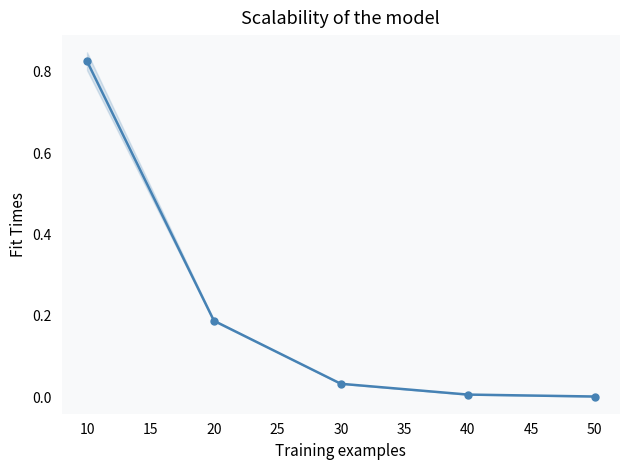

What is the maximum value shown in the chart?

0.8